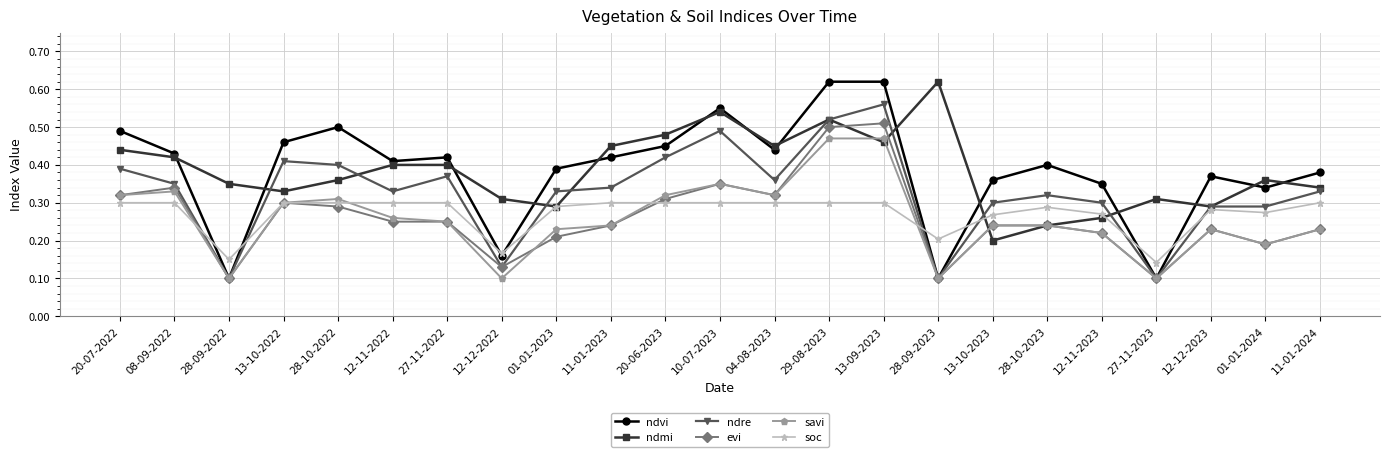

What position from the right is 01-01-2024?

2